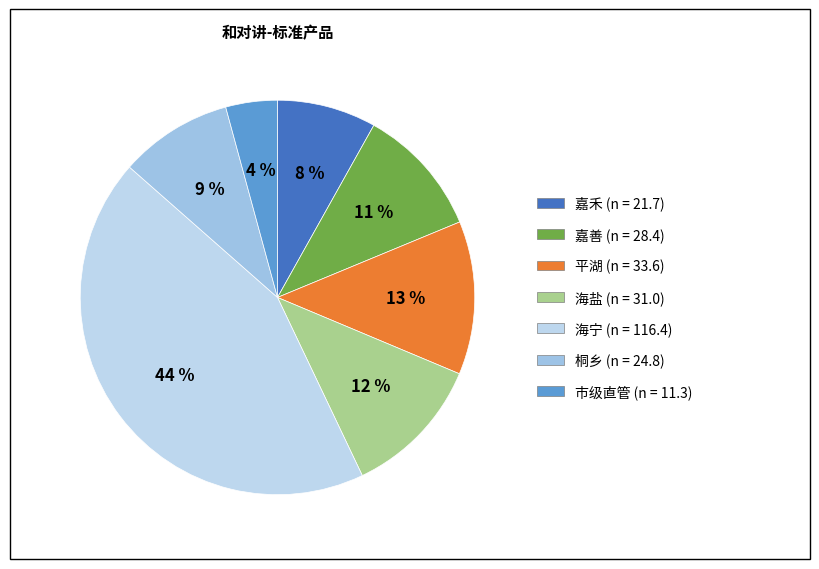

To the nearest percent, what is the difference between the largest and smallest slice percentages?

39%